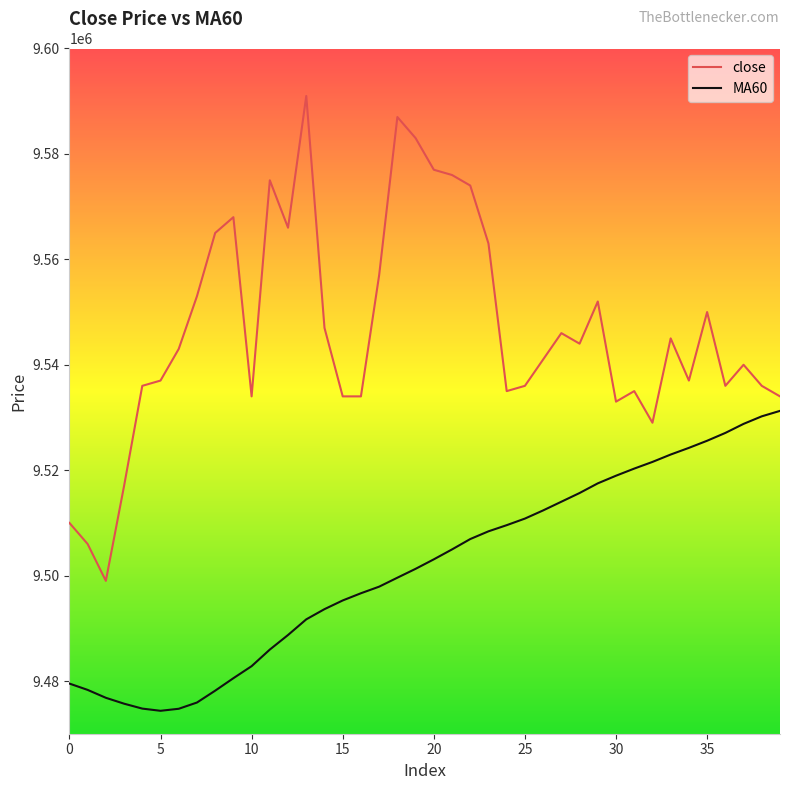

Does the chart display data point markers on the line(s)?

No